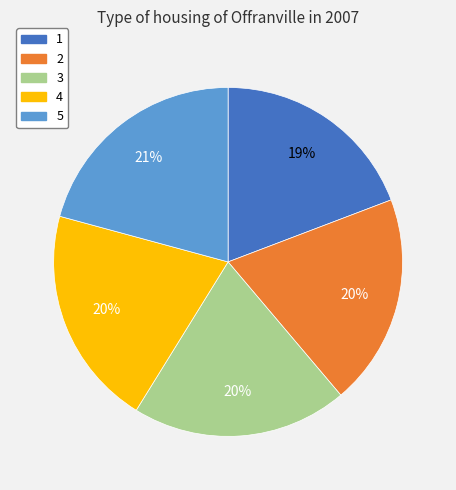

What percentage is the 5 slice, to the nearest percent?

21%